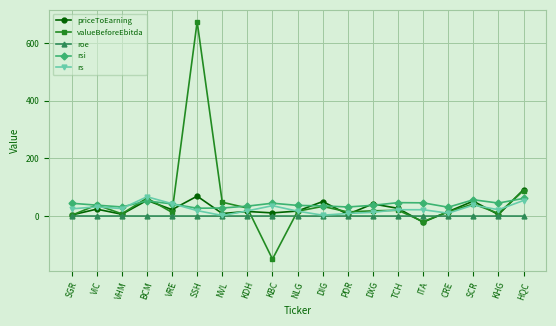

What is the minimum value for priceToEarning?

-21.3